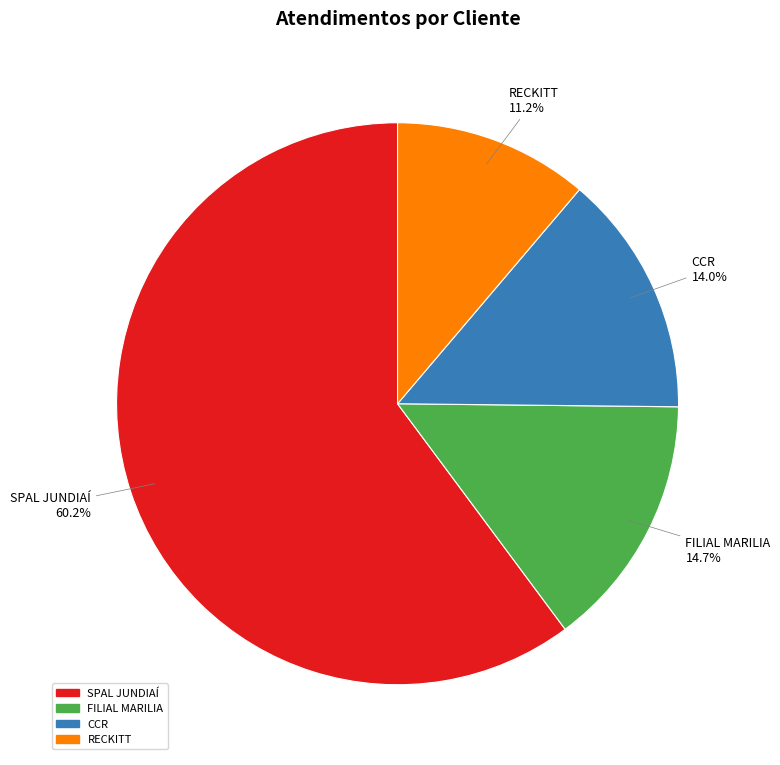

Combined, do FILIAL MARILIA and RECKITT account for over 50%?

No